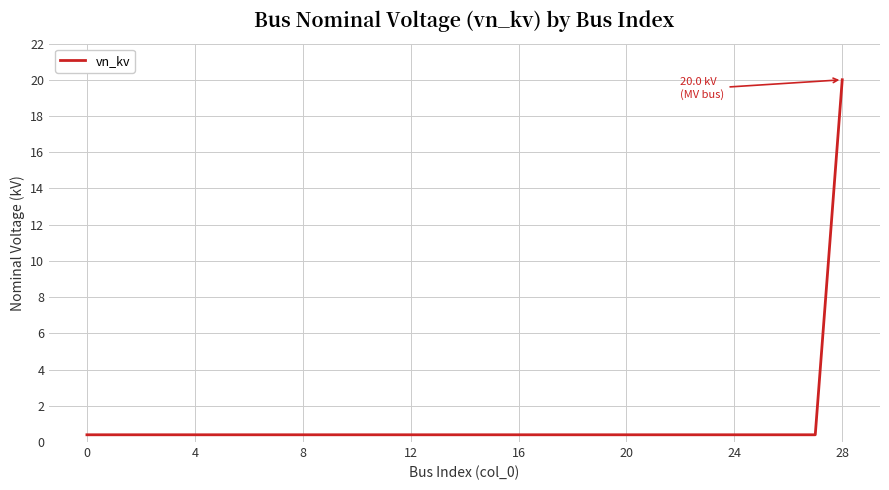

What is the difference between the maximum and minimum values?

19.6